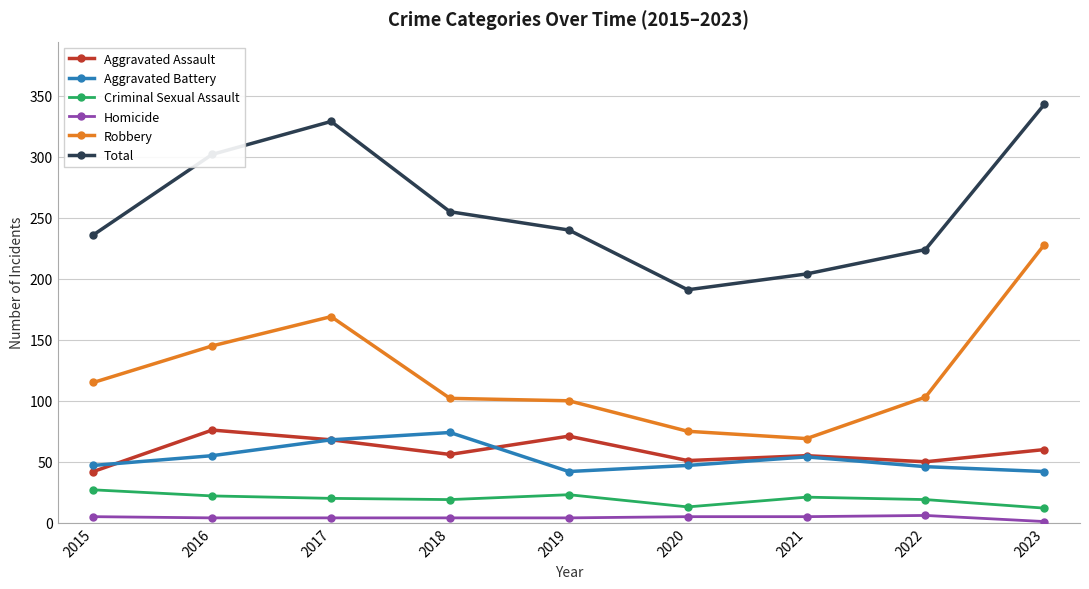

What is the highest value of the Aggravated Battery series?

74